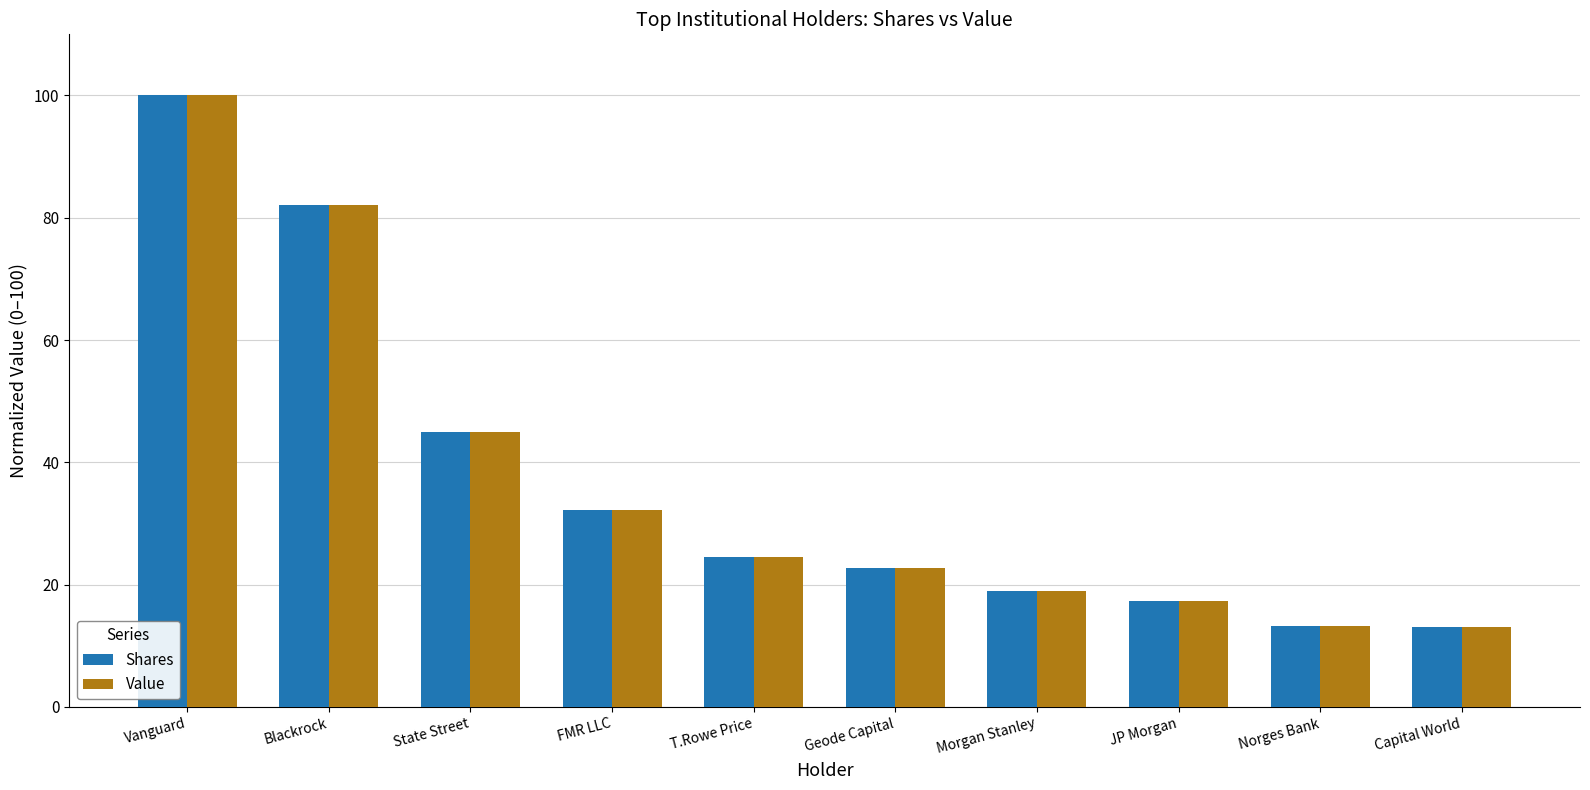

What are all the series names shown in the legend?

Shares, Value